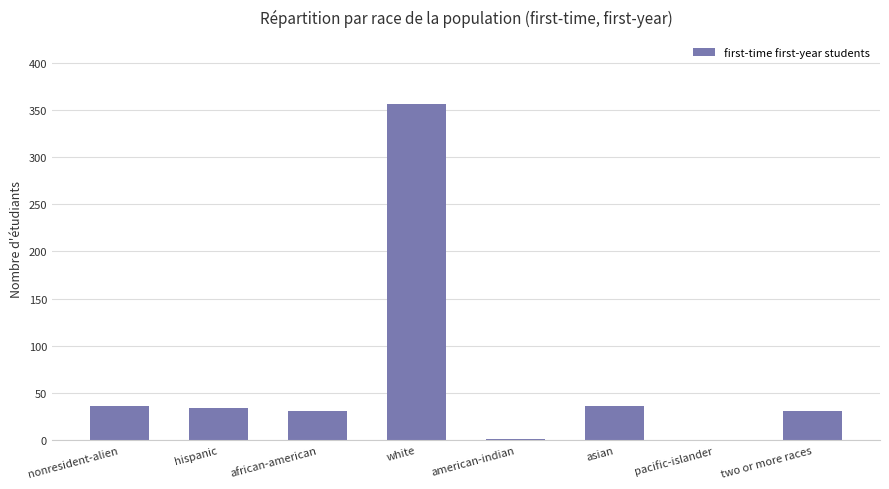

The value at african-american is 31. True or false?

True